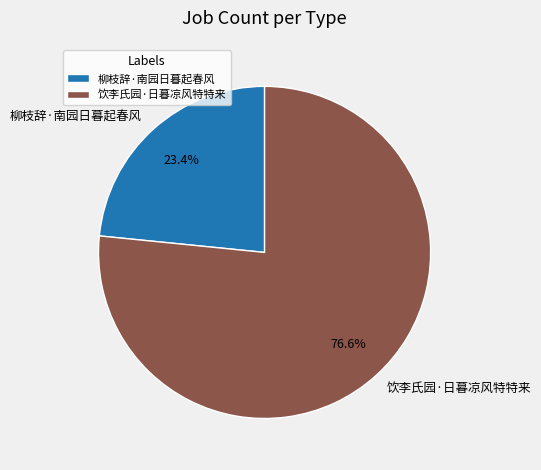

To the nearest percent, what is the combined percentage of 饮李氏园·日暮凉风特特来 and 柳枝辞·南园日暮起春风?

100%